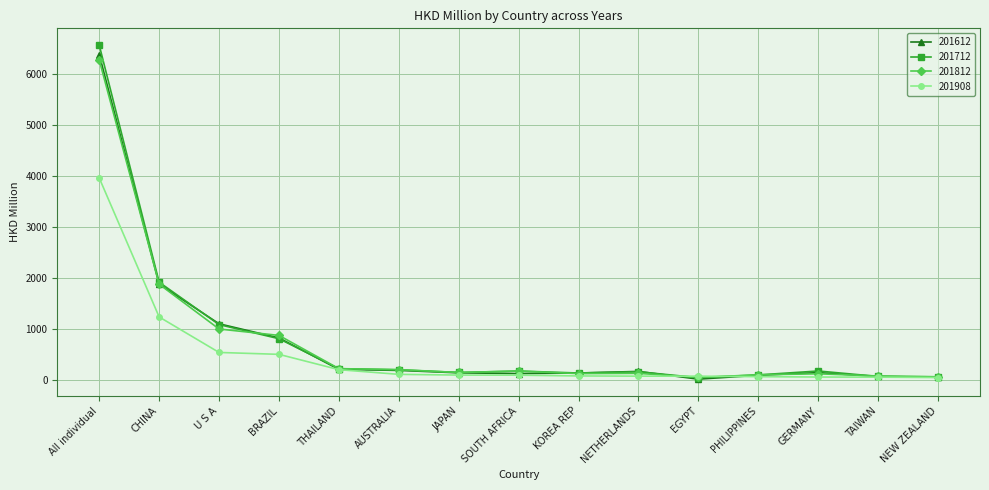

The 201712 series shows 180.5 at SOUTH AFRICA. True or false?

True